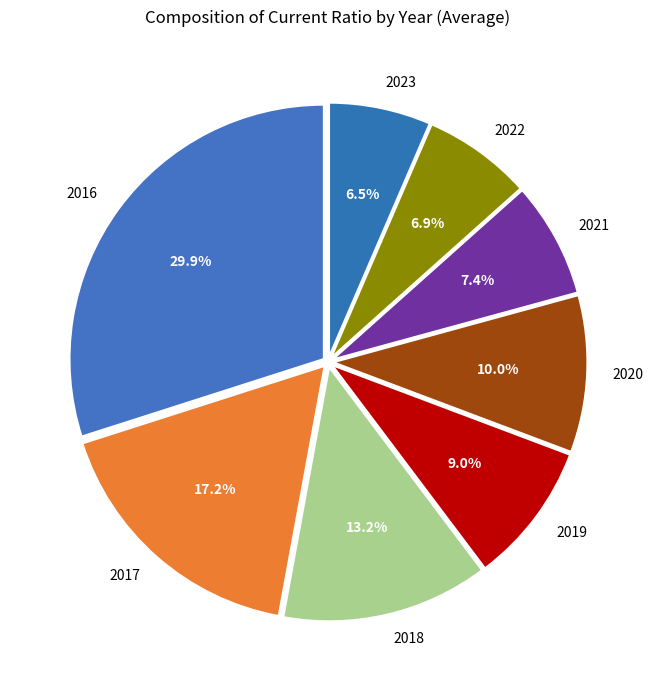

To the nearest percent, what is the difference between the 2018 and 2019 slice percentages?

4%